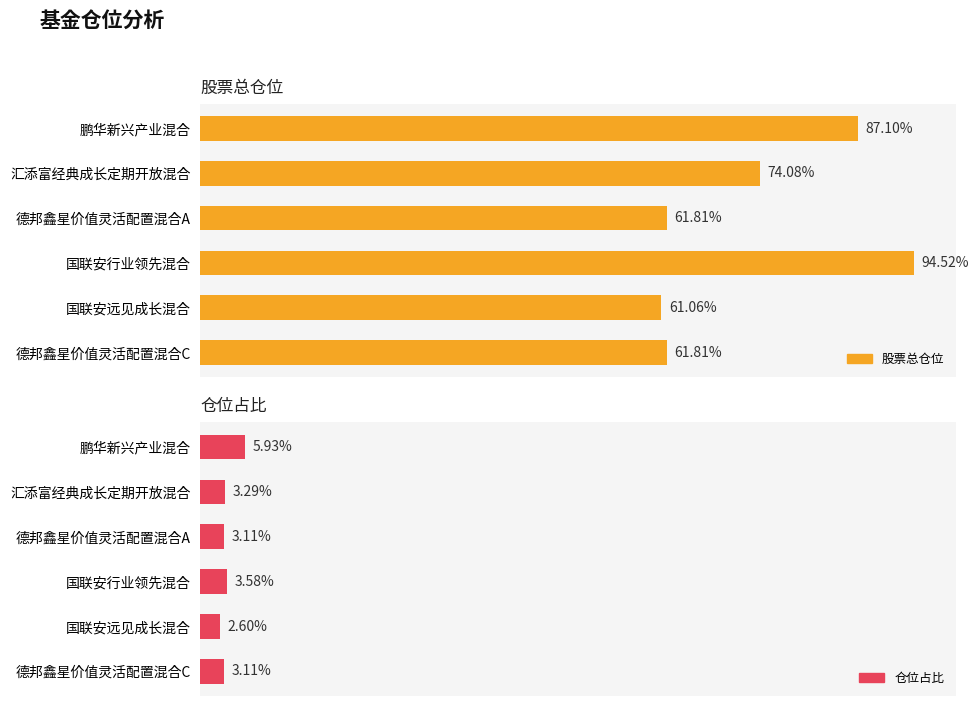

Rank the series at 德邦鑫星价值灵活配置混合C from highest to lowest value.

股票总仓位, 仓位占比